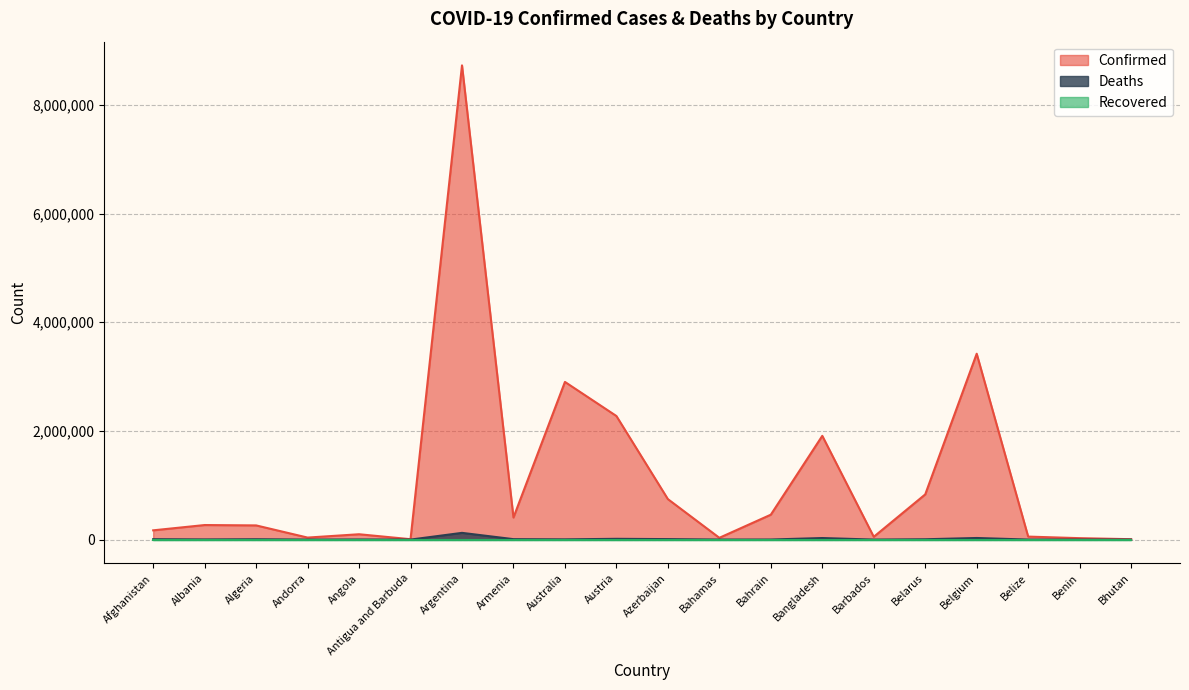

Which series has the largest range (max minus min)?

Confirmed